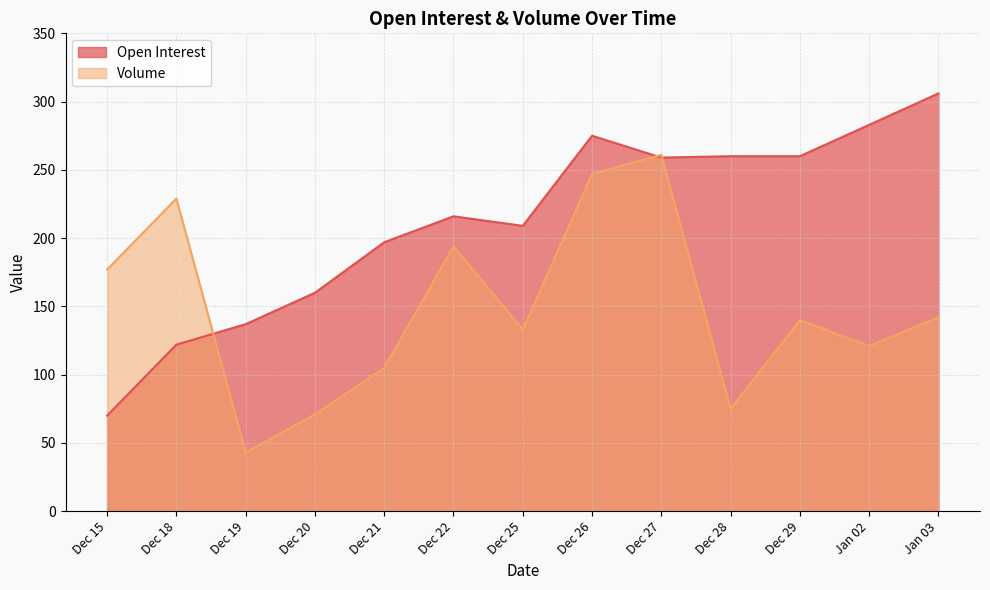

At Dec 20, list the series in order from smallest to largest.

Volume, Open Interest